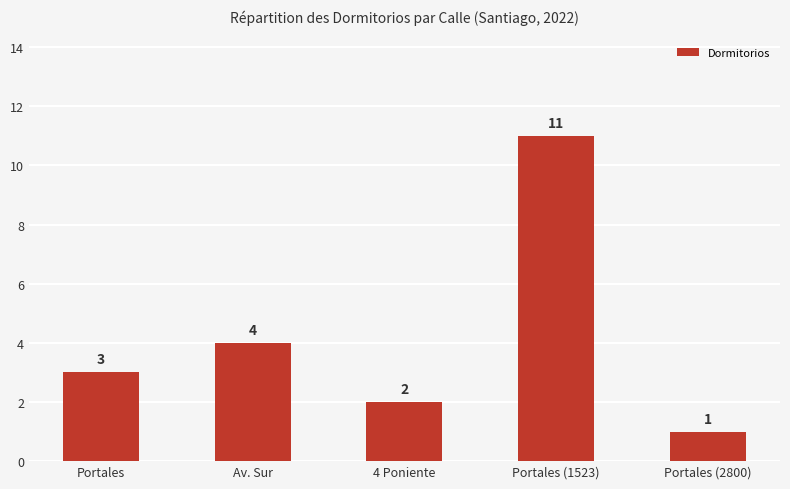

Reading left to right, extract all data points from this chart.

Portales=3	Av. Sur=4	4 Poniente=2	Portales (1523)=11	Portales (2800)=1